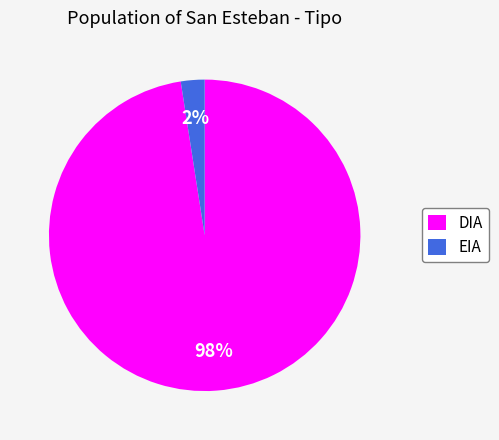

Is the sum of DIA and EIA greater than half?

Yes